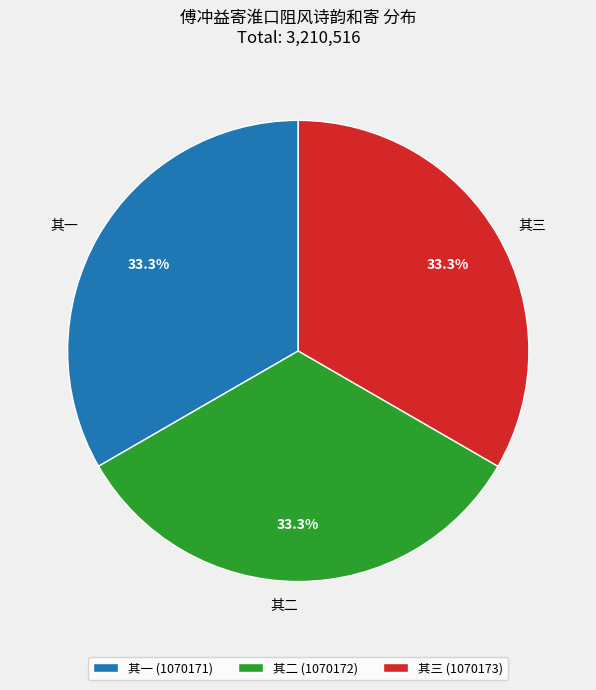

Is there any slice that represents more than half of the pie?

No